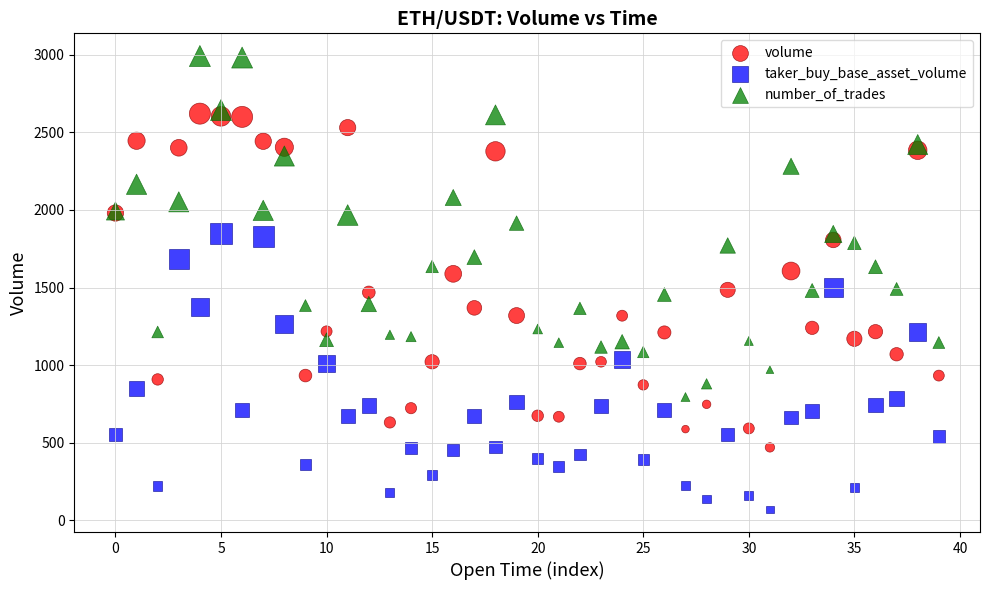

Which series has the largest Y range (max minus min)?

number_of_trades